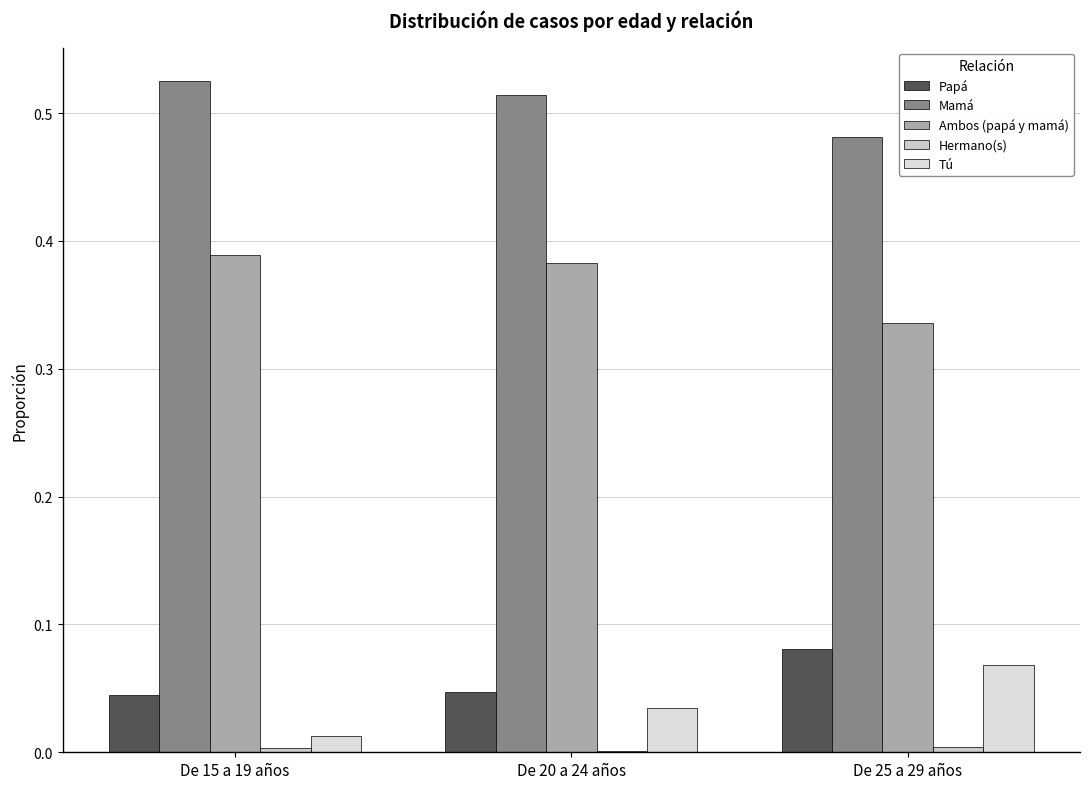

Reading left to right, list all the values displayed in this chart.

Papá: De 15 a 19 años=0.0	De 20 a 24 años=0.0	De 25 a 29 años=0.1
Mamá: De 15 a 19 años=0.5	De 20 a 24 años=0.5	De 25 a 29 años=0.5
Ambos (papá y mamá): De 15 a 19 años=0.4	De 20 a 24 años=0.4	De 25 a 29 años=0.3
Hermano(s): De 15 a 19 años=0.0	De 20 a 24 años=0.0	De 25 a 29 años=0.0
Tú: De 15 a 19 años=0.0	De 20 a 24 años=0.0	De 25 a 29 años=0.1